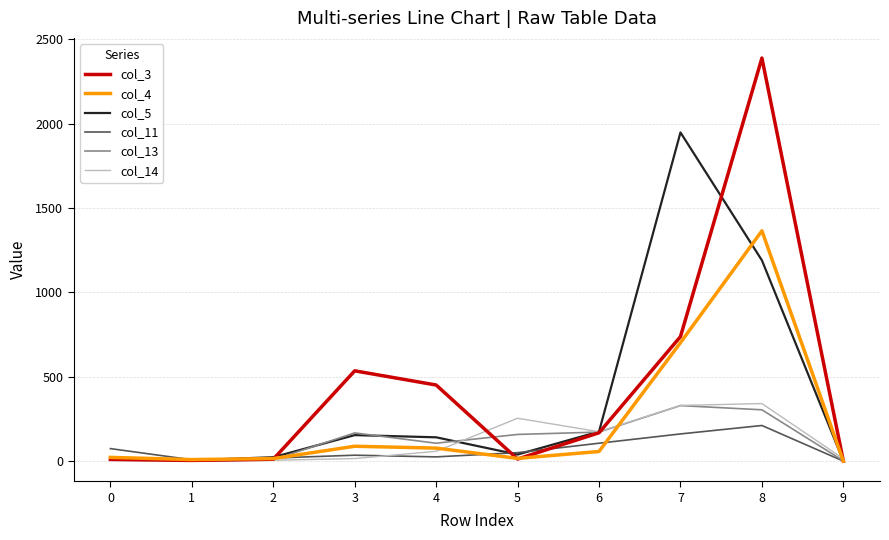

At which category is the sum across all series the highest?

8